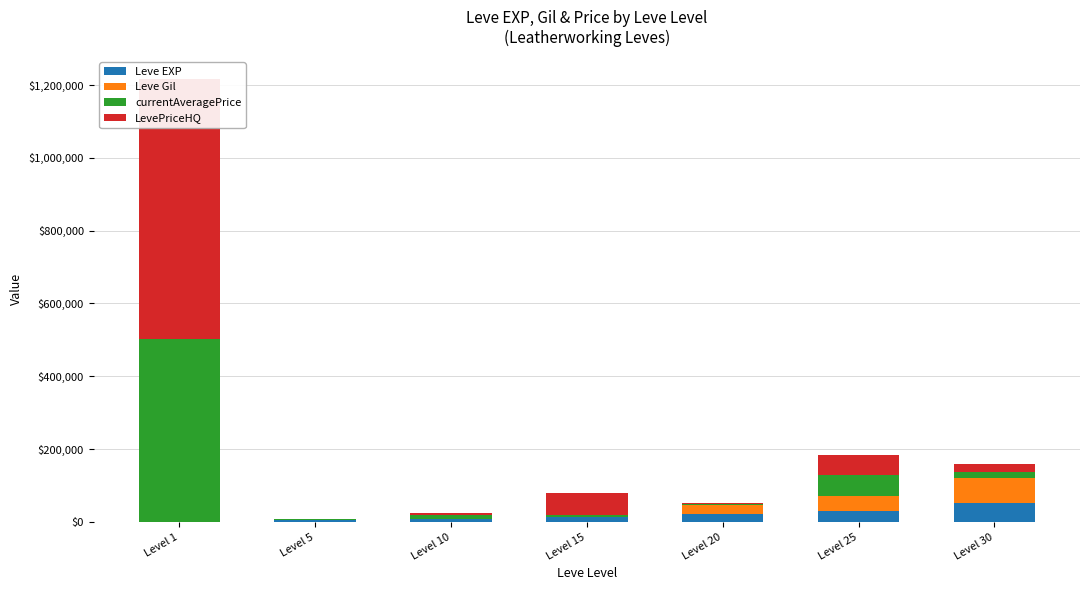

Rank the categories by currentAveragePrice value from highest to lowest.

Level 1, Level 25, Level 30, Level 10, Level 15, Level 20, Level 5